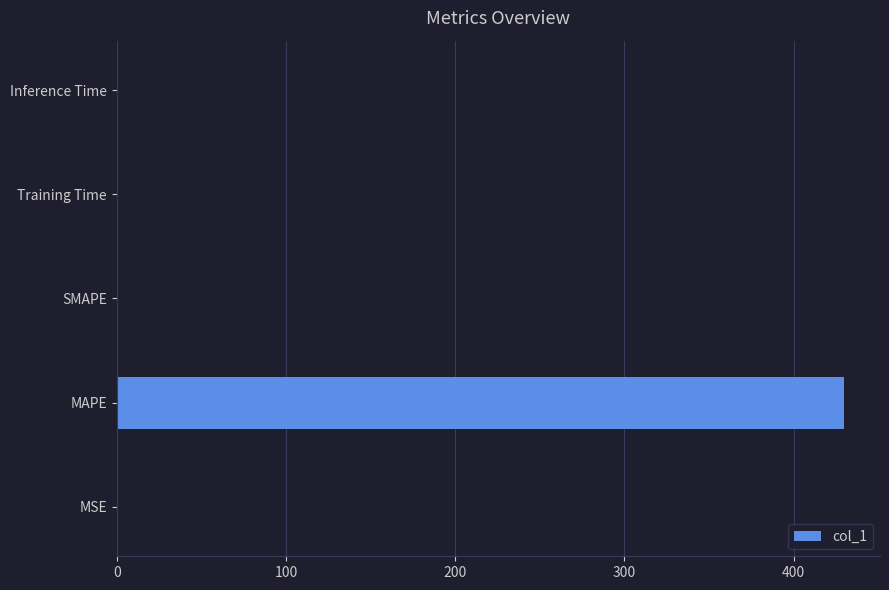

Count the number of data series in this chart.

1